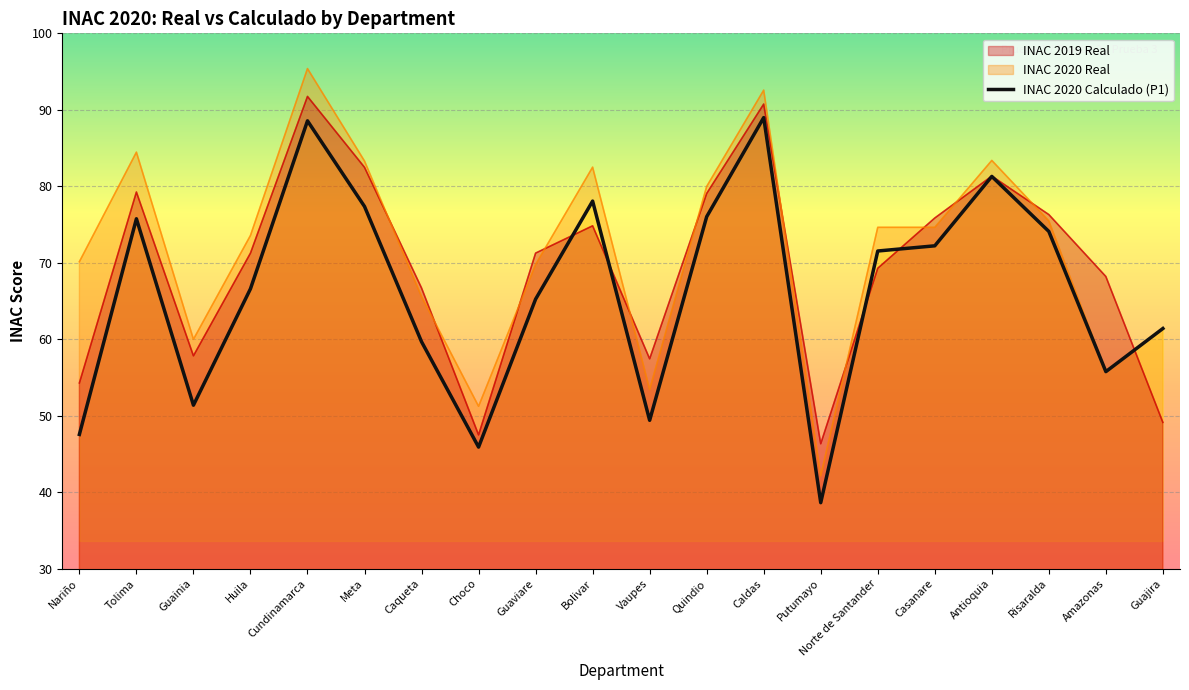

True or false: the data has more than 0 interior local peaks.

True